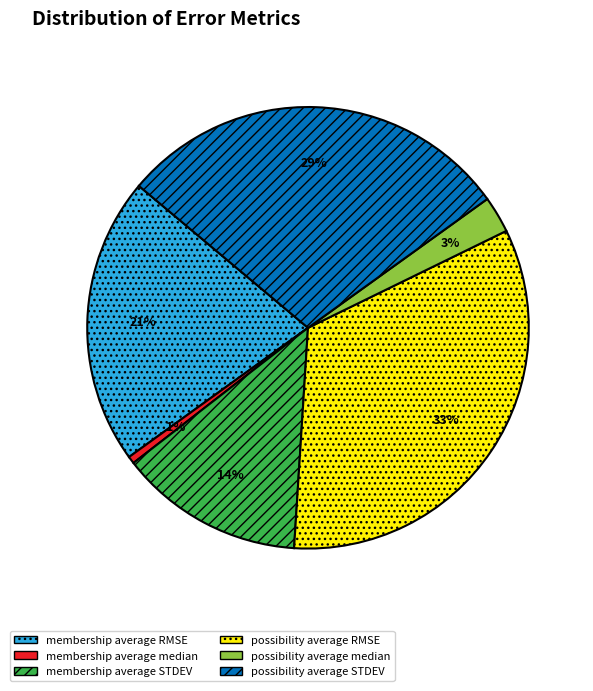

To the nearest percent, what is the difference between the possibility average median and membership average STDEV slice percentages?

11%